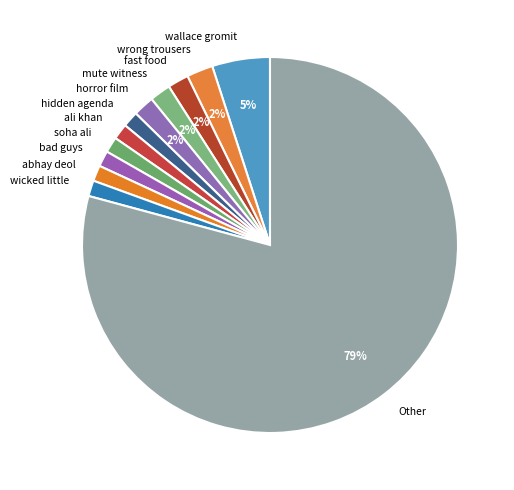

What is the largest slice in the pie chart?

Other